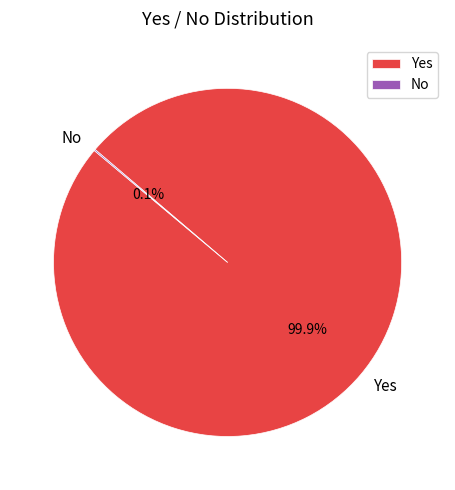

What percentage is NOT represented by Yes?

0.1%